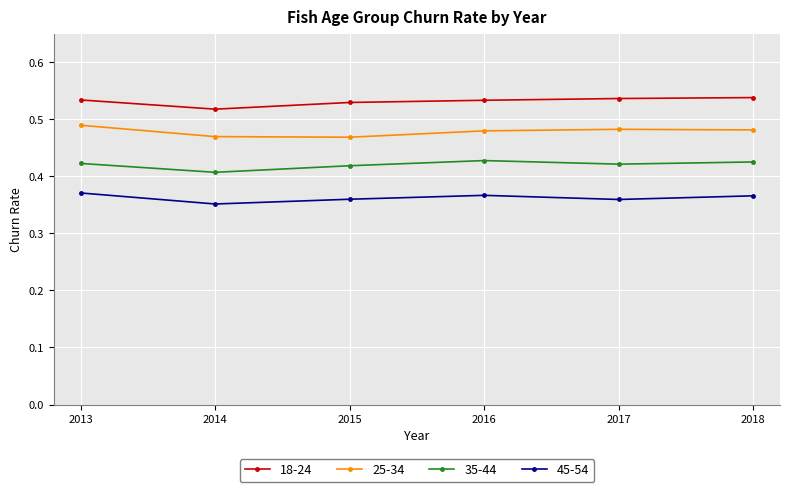

How many 45-54 values are between 0 and 1?

6